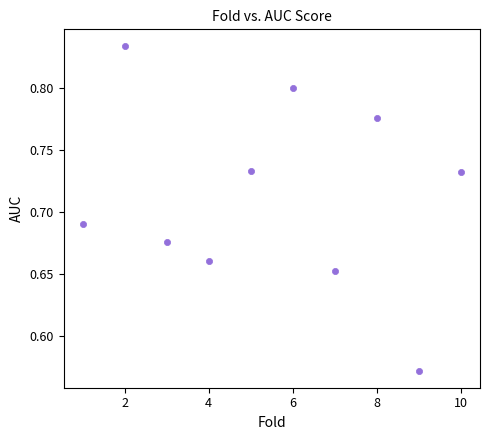

What is the range of Y values (max minus min)?

0.3